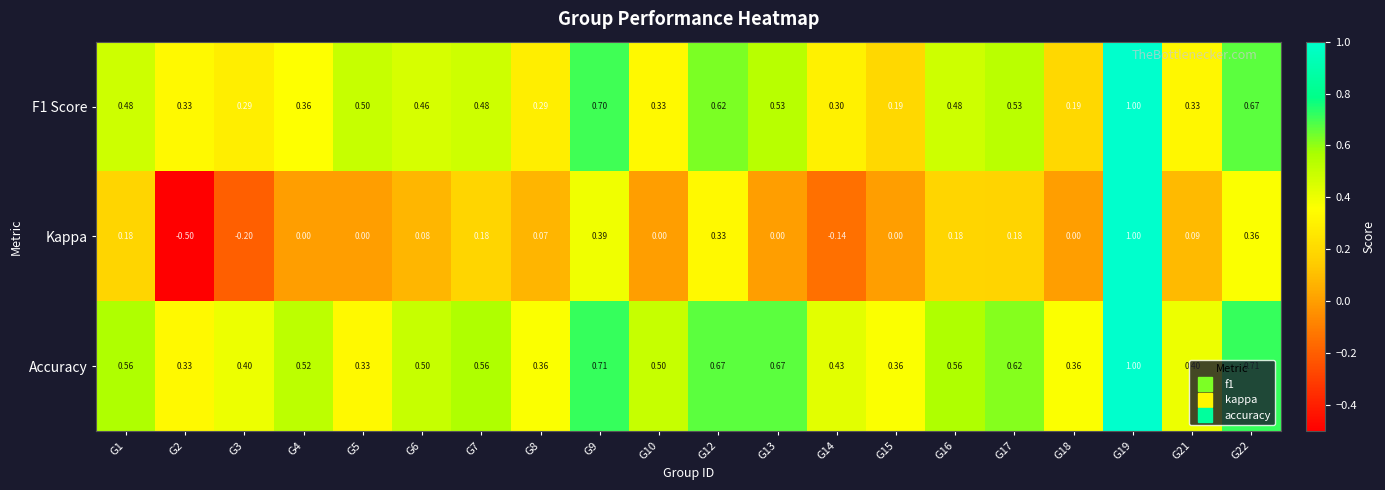

Between G7 and G10, which series saw the biggest shift?

Kappa